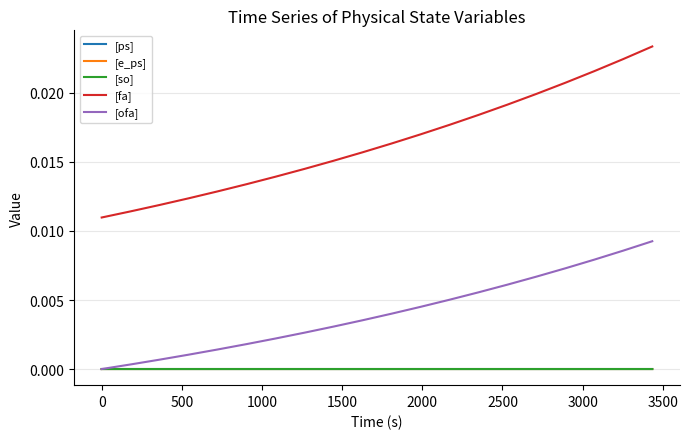

True or false: [fa] and [ofa] intersect in this chart.

False